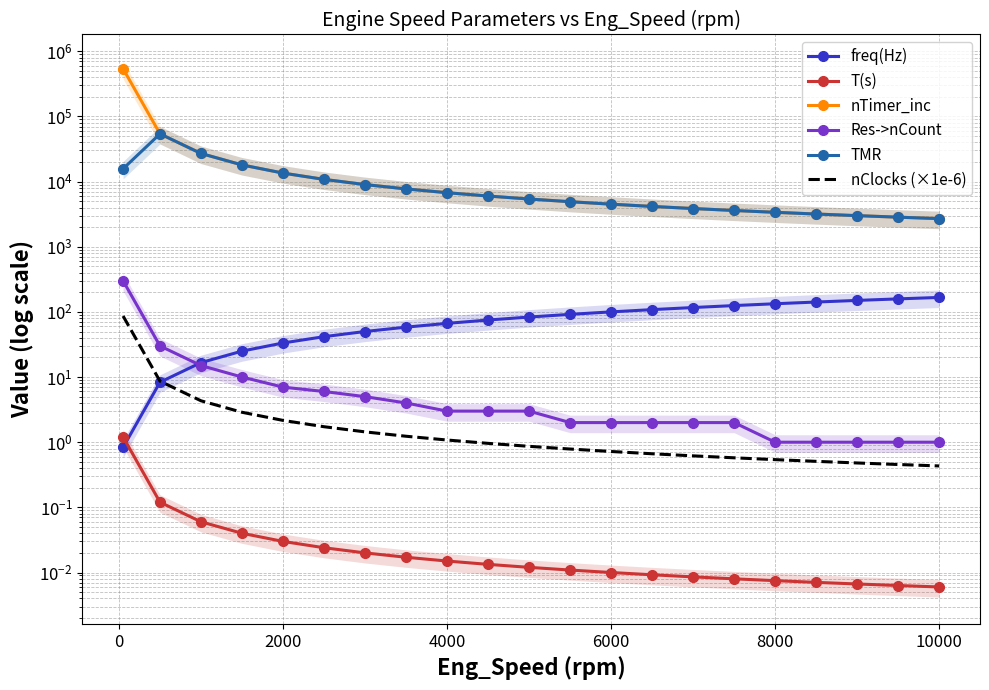

The value of nClocks (×1e-6) at 19 is 0.2. True or false?

False